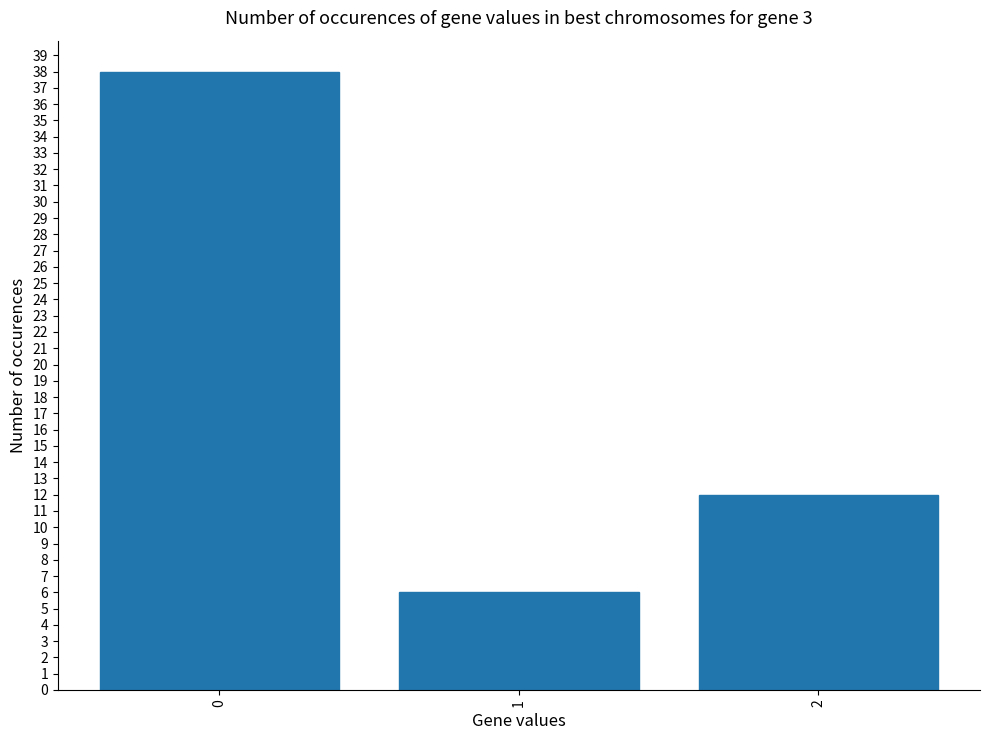

Reading right to left, list all the values displayed in this chart.

2=12	1=6	0=38